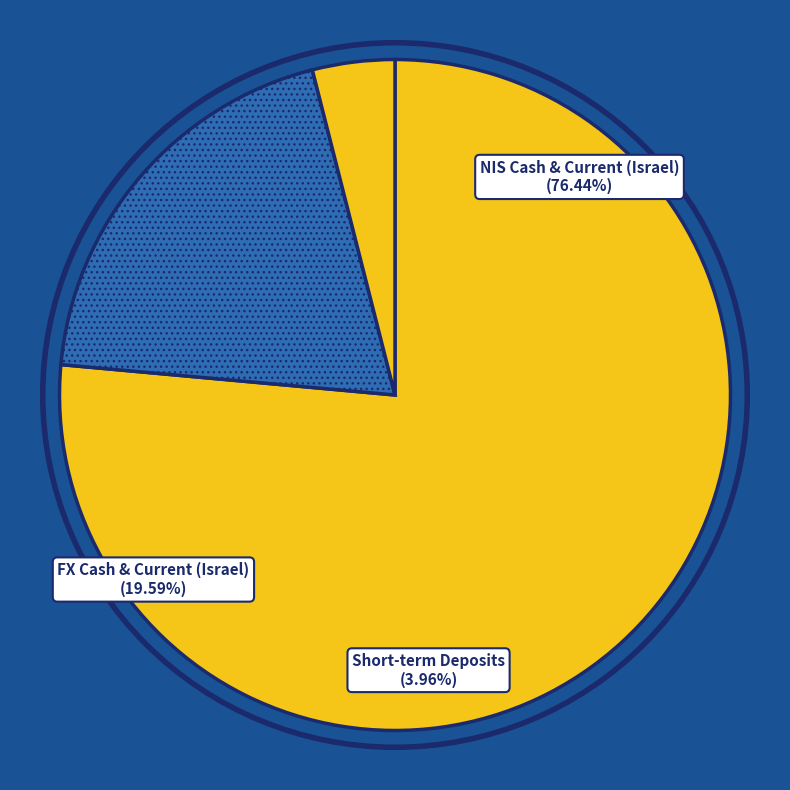

Which category has the biggest portion of the pie?

יתרת מזומנים ועו"ש בש"ח